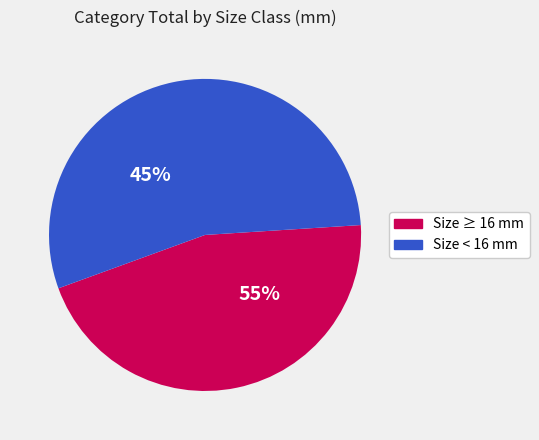

Between 8 and 45, which is larger?

45